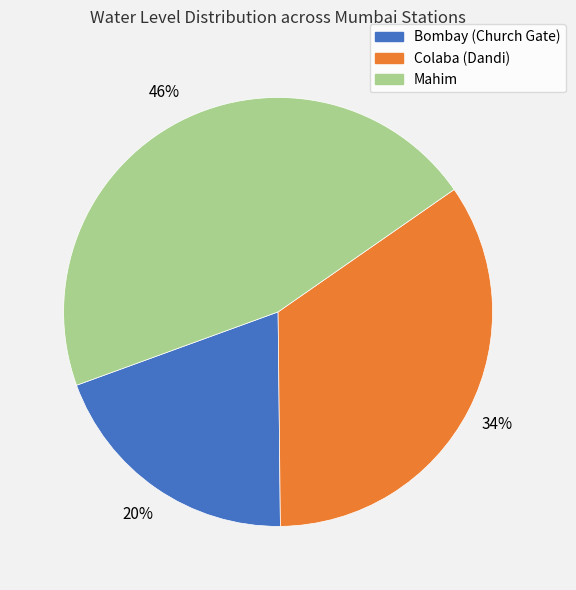

Does Colaba (Dandi) represent more than half of the total?

No